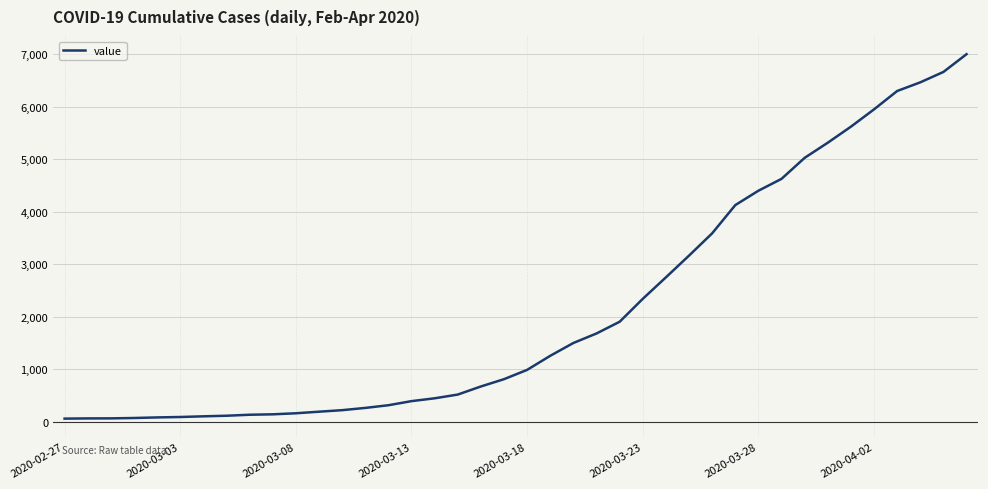

What is the maximum value shown in the chart?

7001